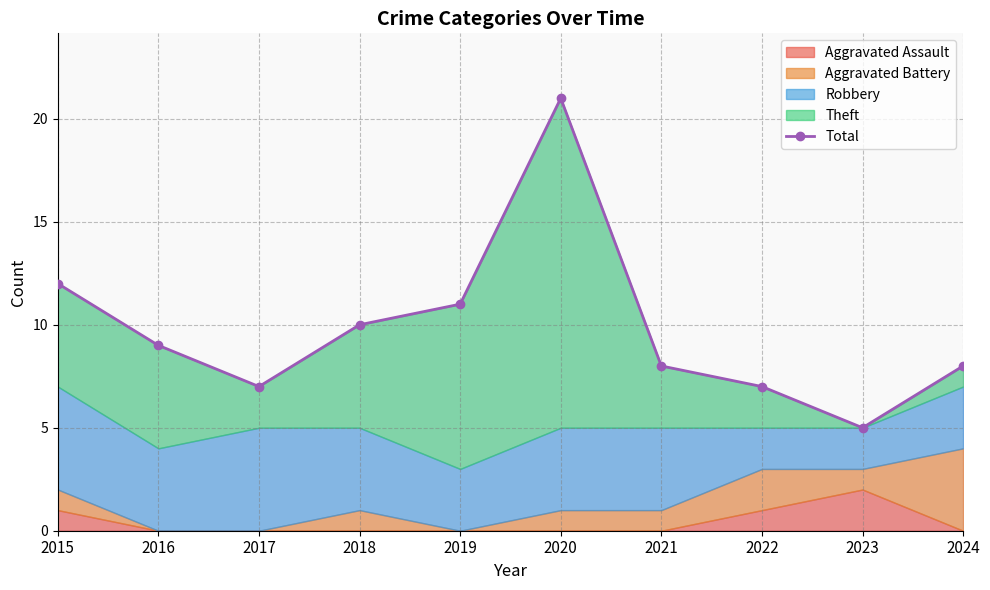

At which label does the data first exceed 9?

2015